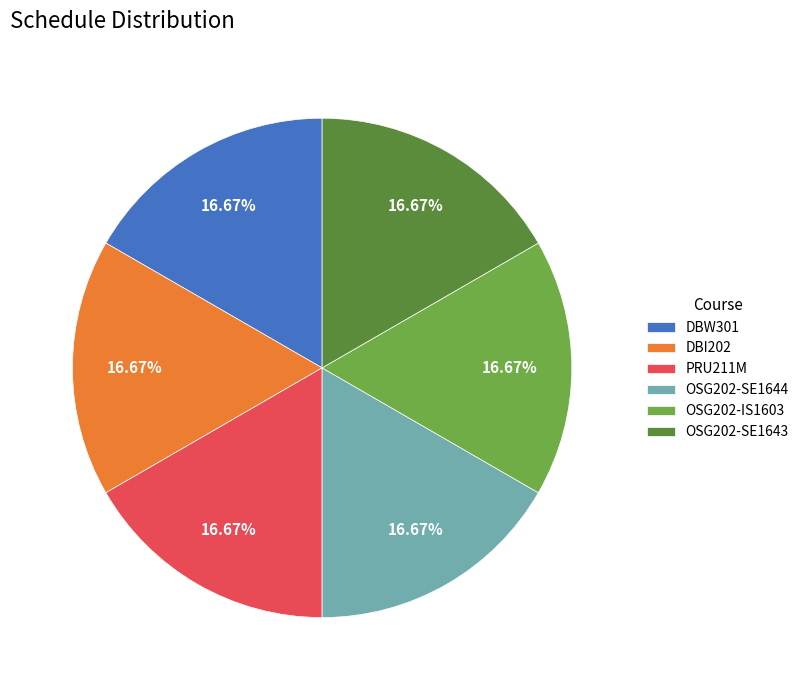

What is the ratio of the value at OSG202-SE1644 to the value at OSG202-SE1643?

1.0